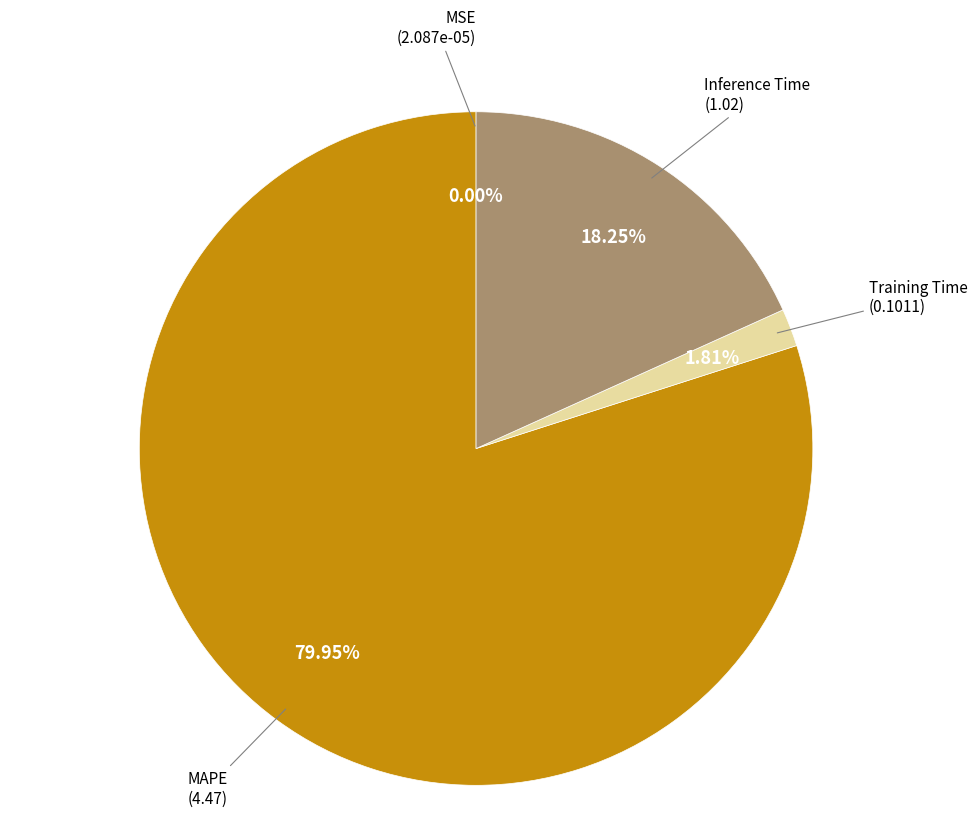

Is there a majority slice in this chart?

Yes